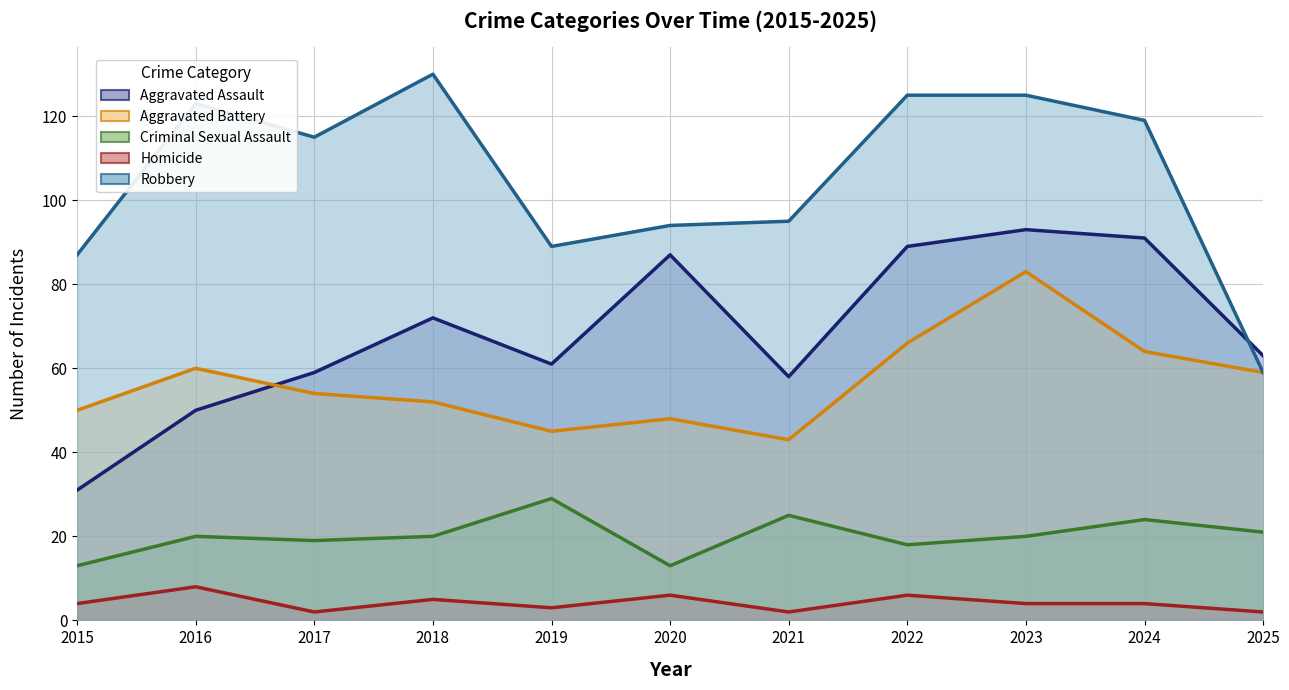

Rank the series at 2021 from highest to lowest value.

Robbery, Aggravated Assault, Aggravated Battery, Criminal Sexual Assault, Homicide